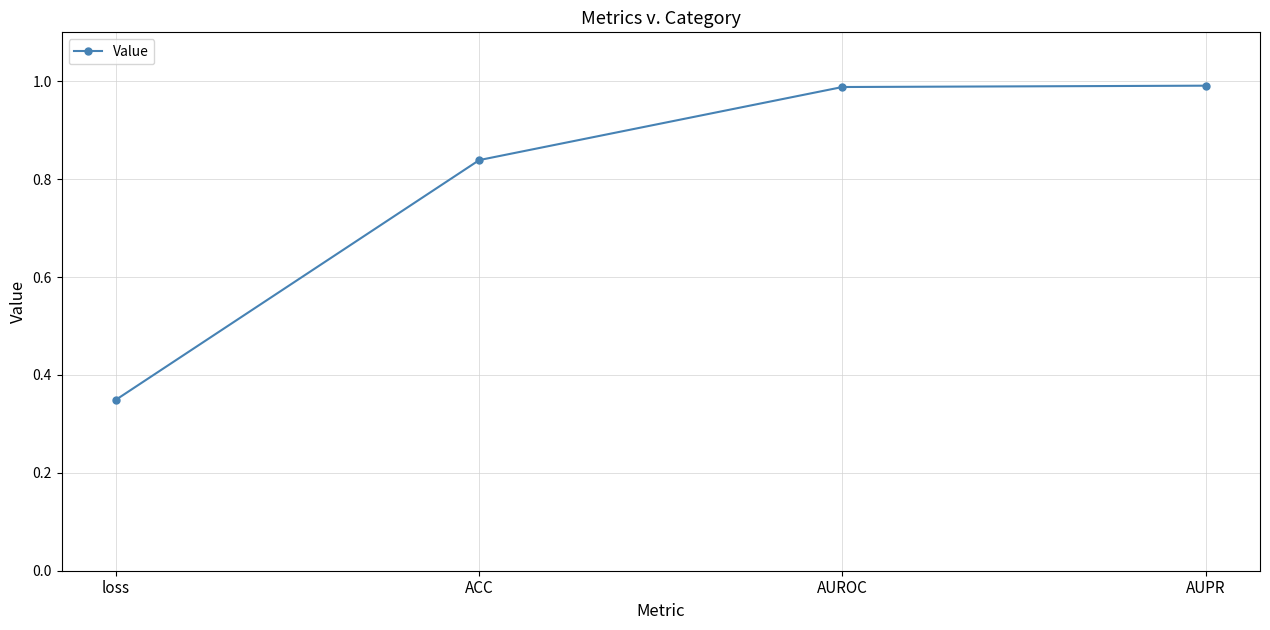

Which label corresponds to the smallest value in the chart?

loss